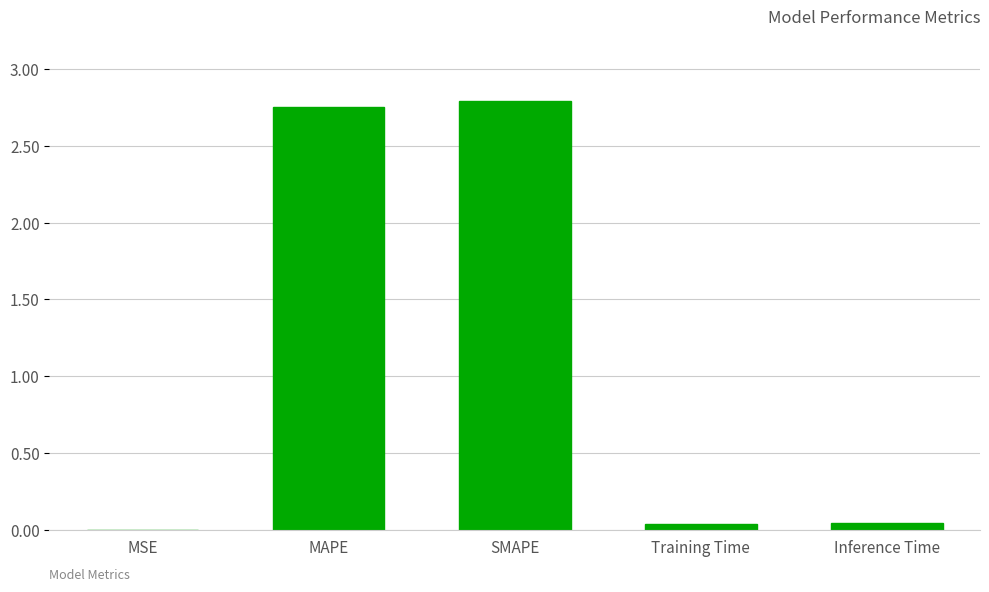

What is the average value?

1.1